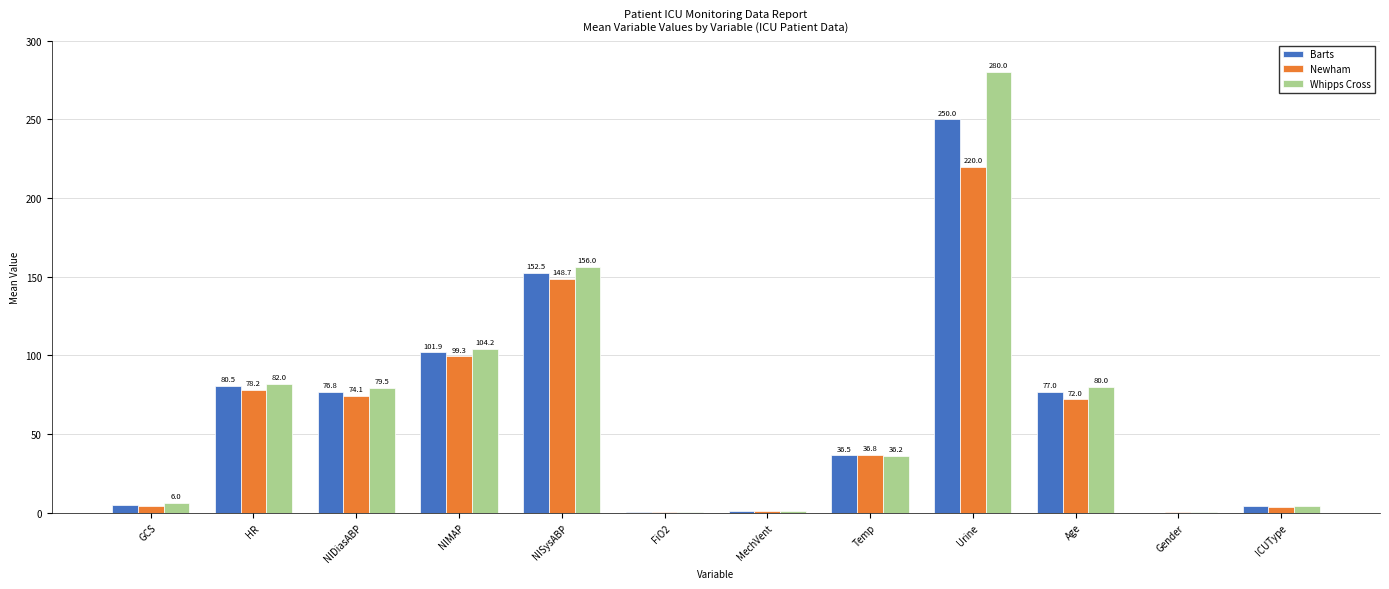

Is it true that Barts equals 25.5 at Temp?

False